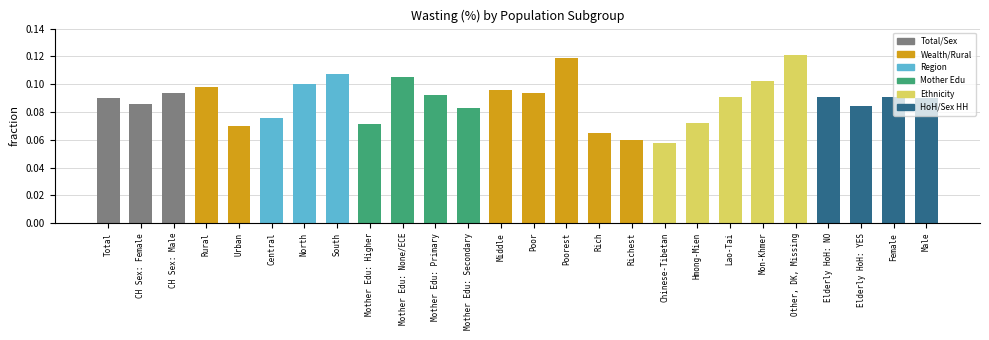

Count the values in the range 0 to 1.

26